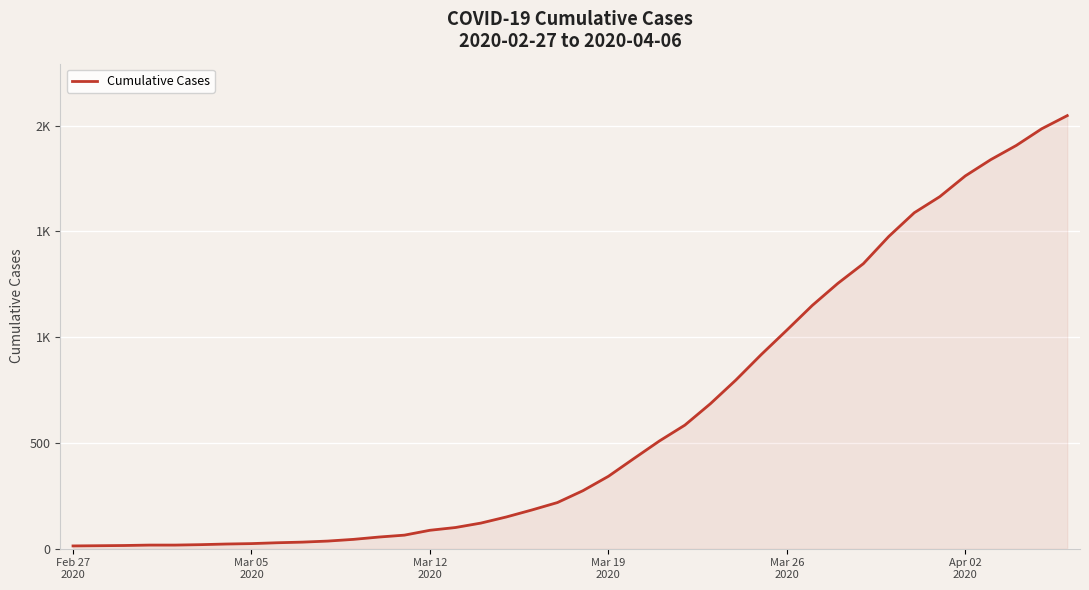

Which label corresponds to the smallest value in the chart?

Feb 27
2020